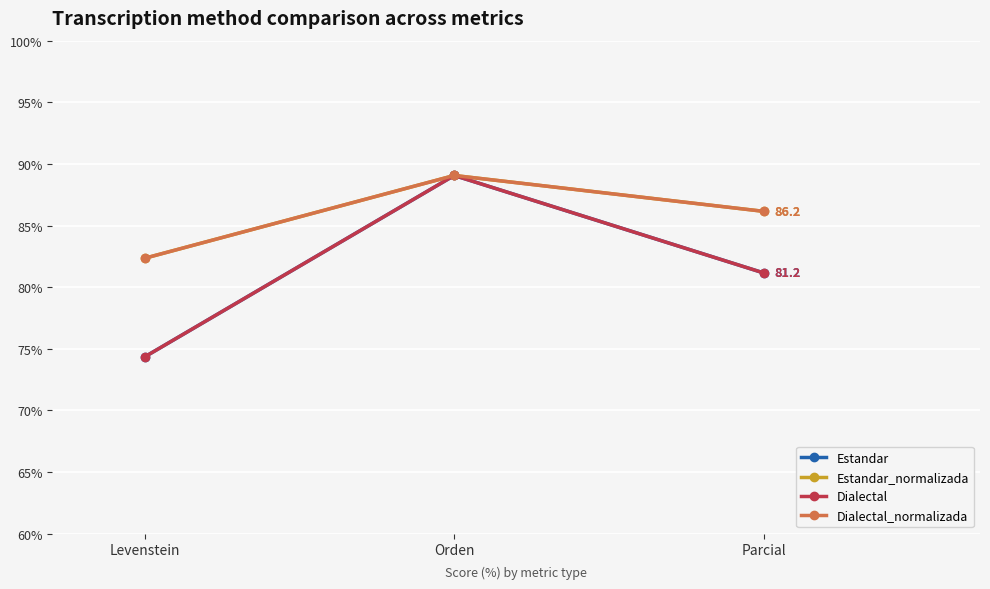

What value does the Estandar_normalizada series have at Levenstein?

82.4